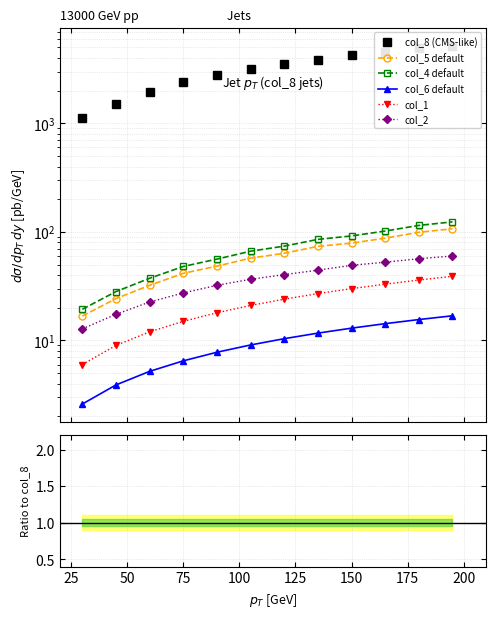

What is the smallest value displayed?

2.6